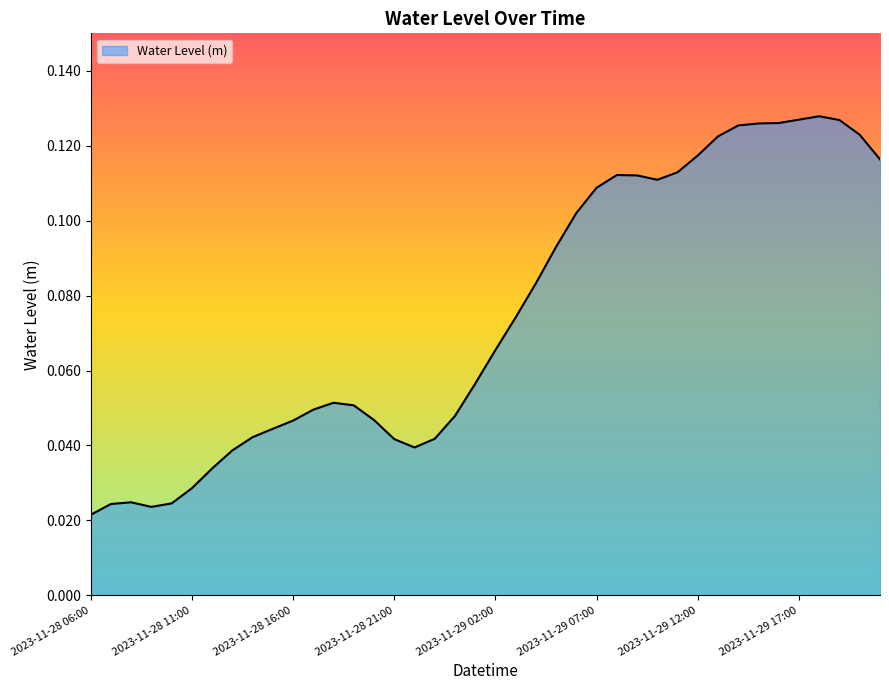

At which label is the value closest to 0?

2023-11-28 06:00